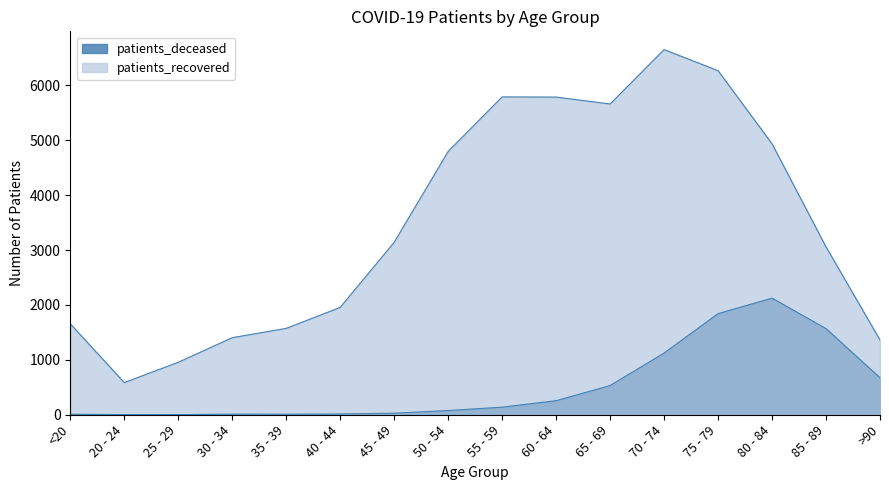

The patients_deceased series shows 521 at 80 - 84. True or false?

False